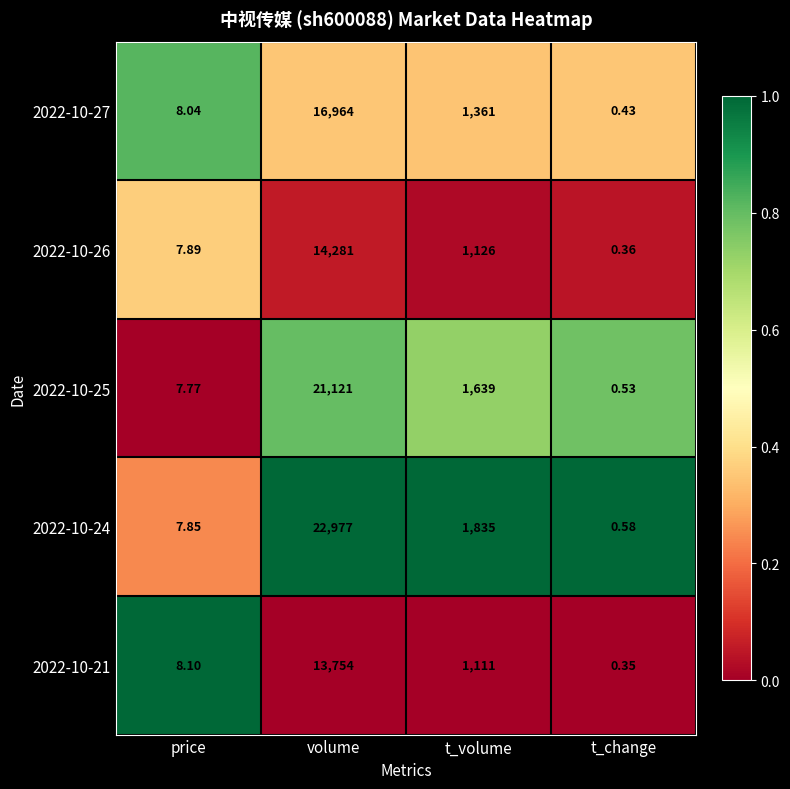

List the labels in order of 2022-10-26 value, smallest first.

t_change, price, t_volume, volume